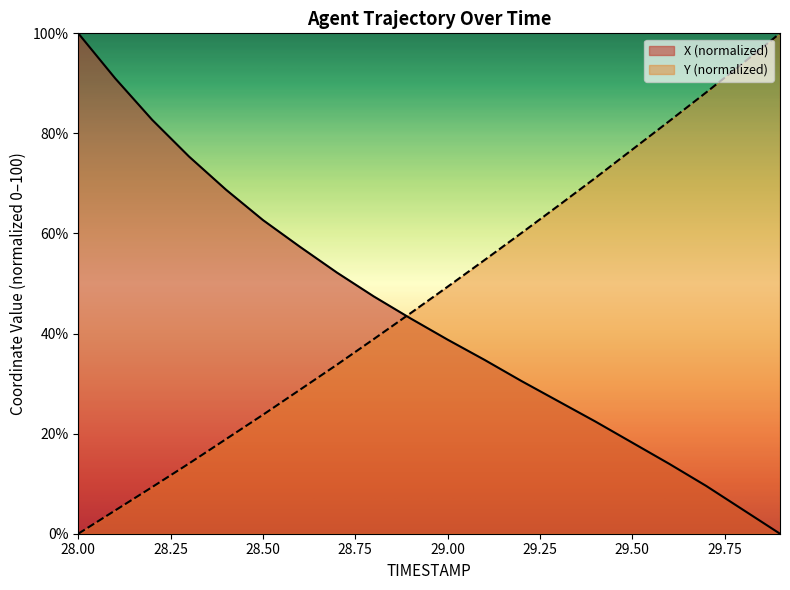

Count the number of data series in this chart.

2